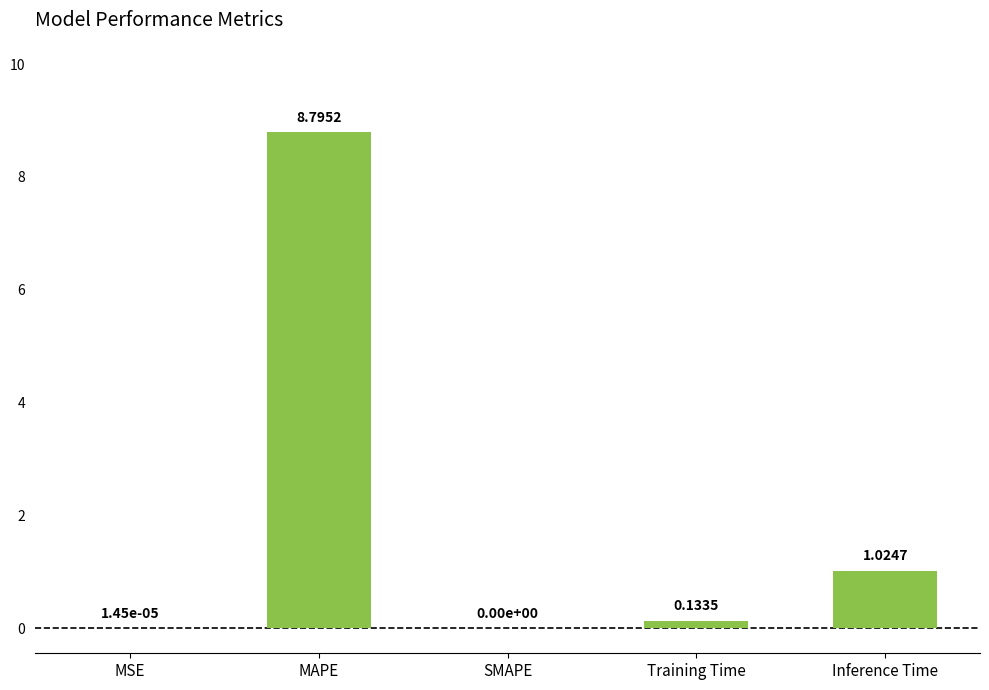

What is the sum of all values?

10.0